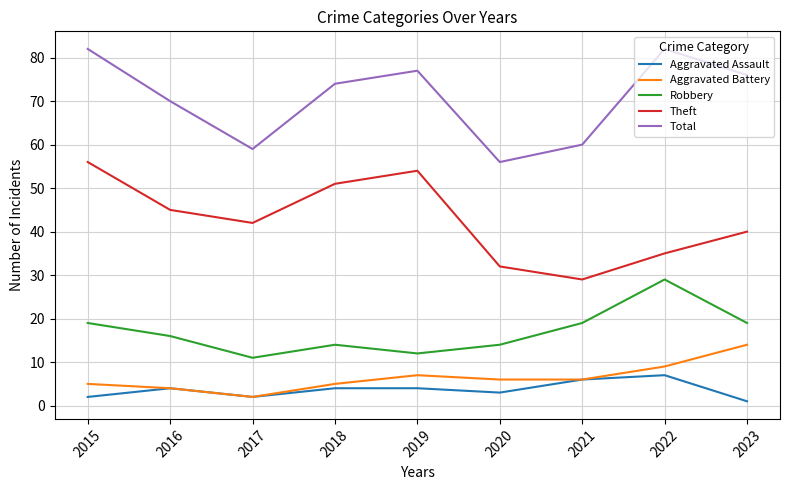

Reading left to right, list all the values displayed in this chart.

Aggravated Assault: 2	4	2	4	4	3	6	7	1
Aggravated Battery: 5	4	2	5	7	6	6	9	14
Robbery: 19	16	11	14	12	14	19	29	19
Theft: 56	45	42	51	54	32	29	35	40
Total: 82	70	59	74	77	56	60	82	76